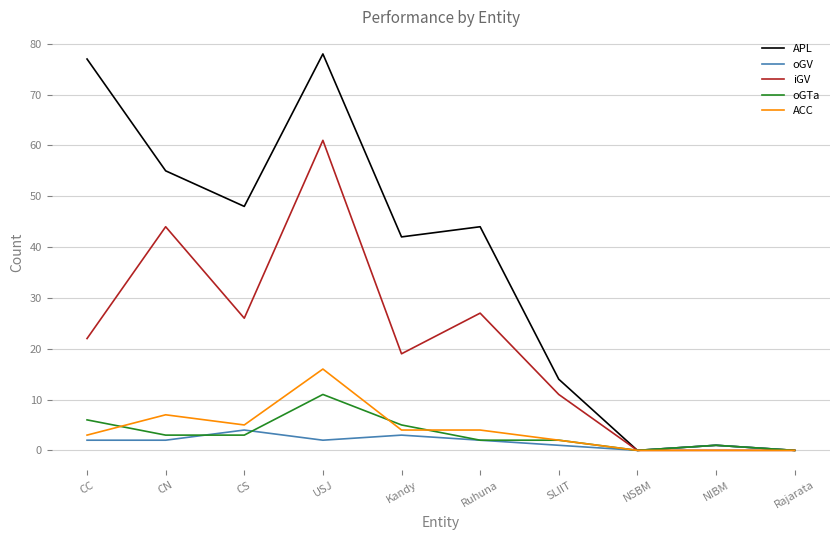

Does the chart display data point markers on the line(s)?

No